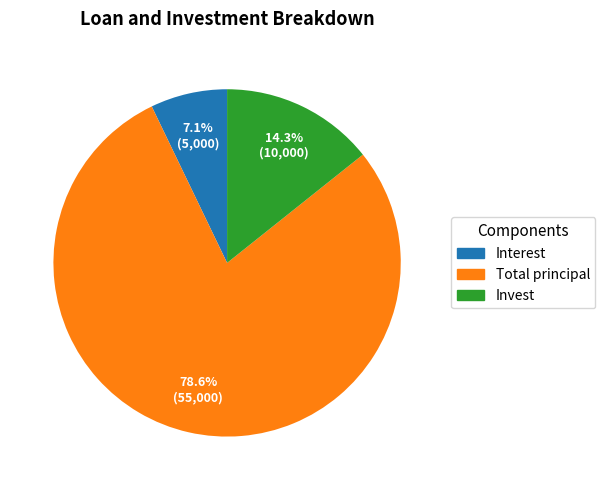

How many segments does this pie chart have?

3